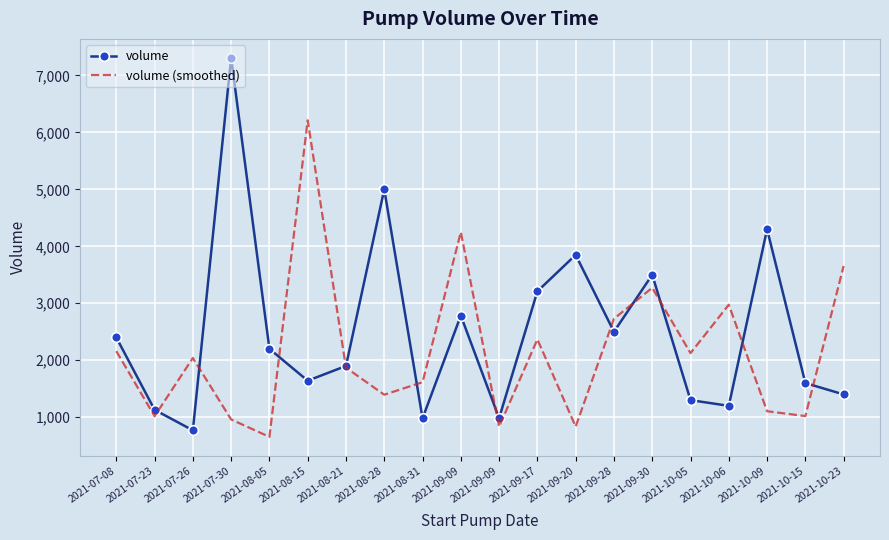

What are all the series names shown in the legend?

volume, volume (smoothed)